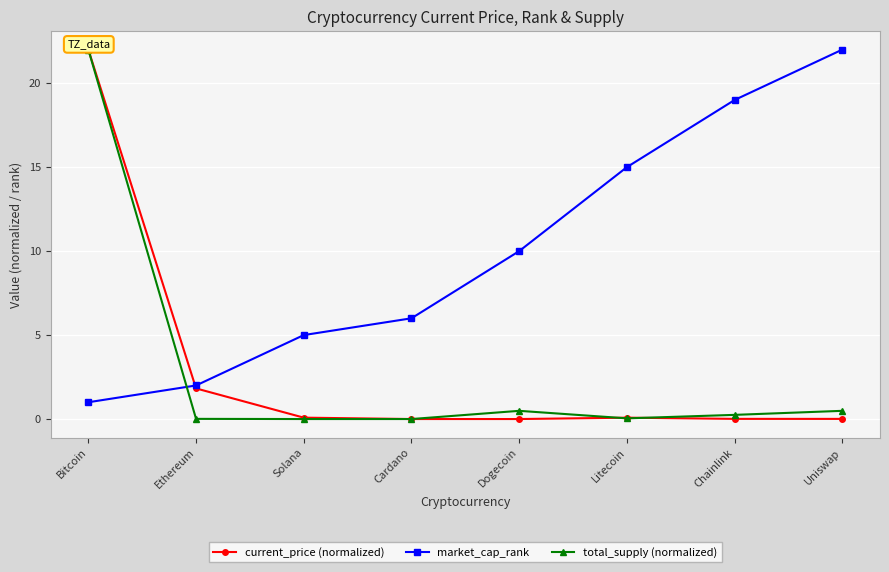

True or false: current_price (normalized) and market_cap_rank intersect in this chart.

True